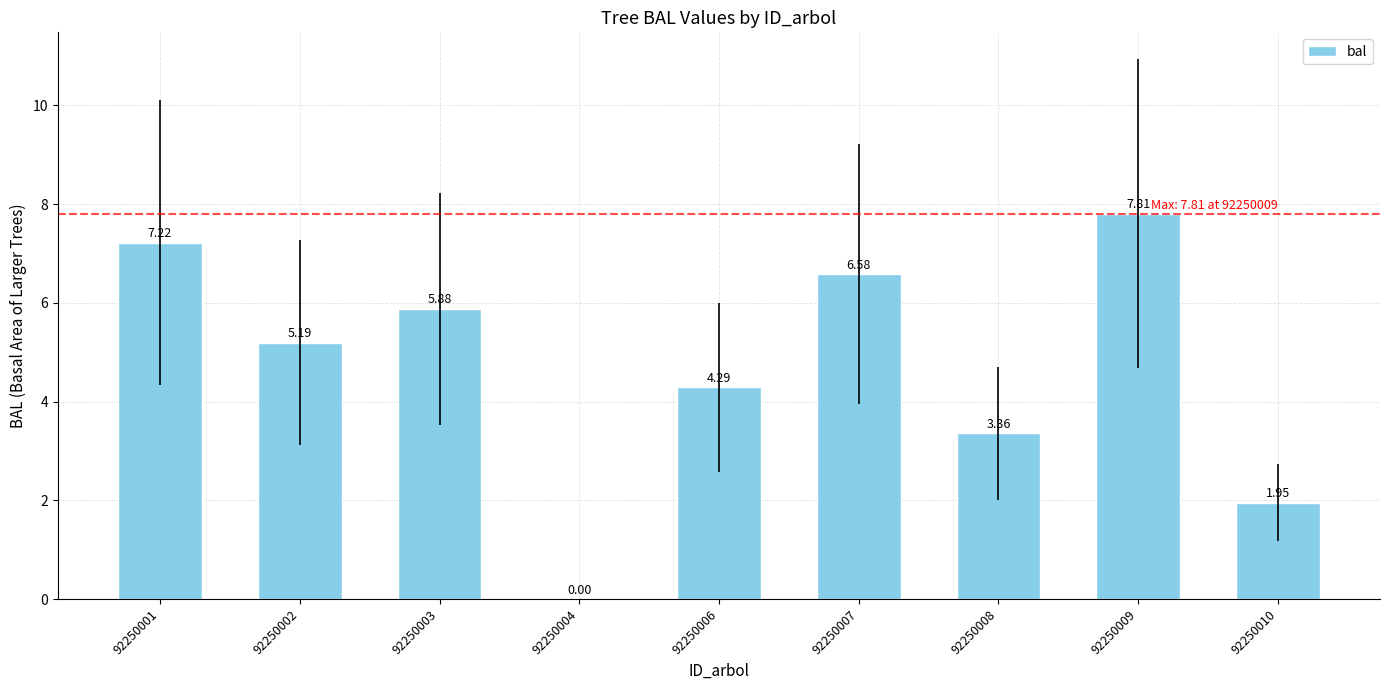

What is the sum of all values?

42.3